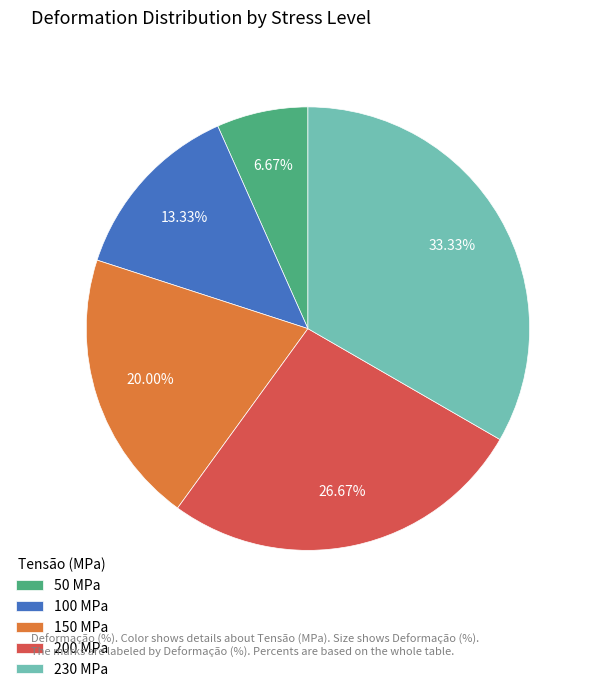

Is there a majority slice in this chart?

No